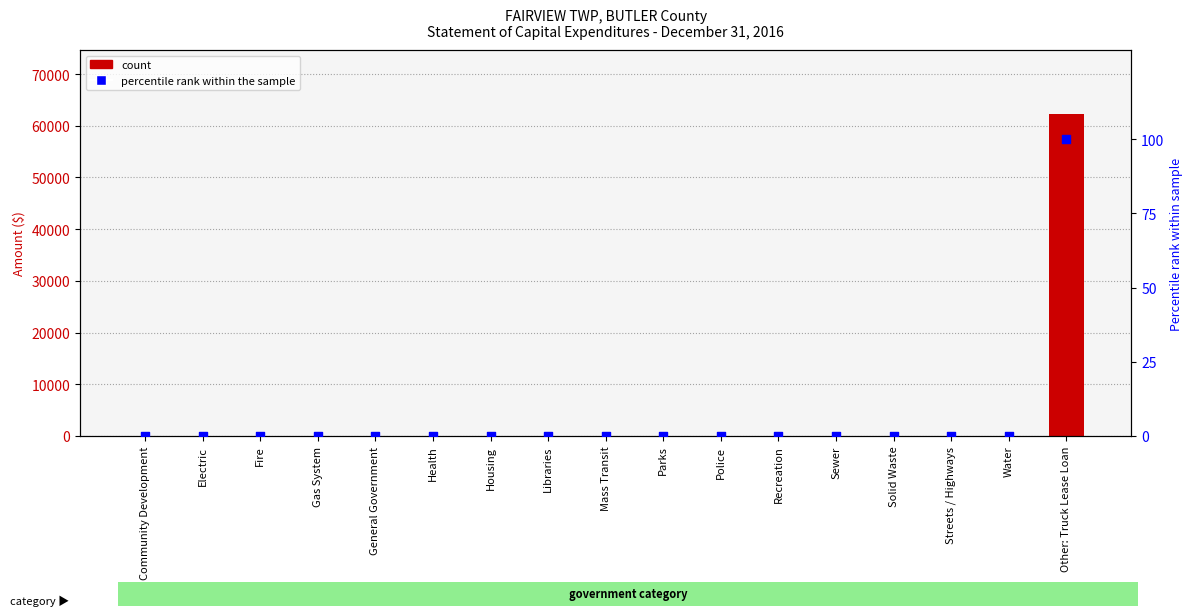

What is the total value across all series at Other: Truck Lease Loan?

62303